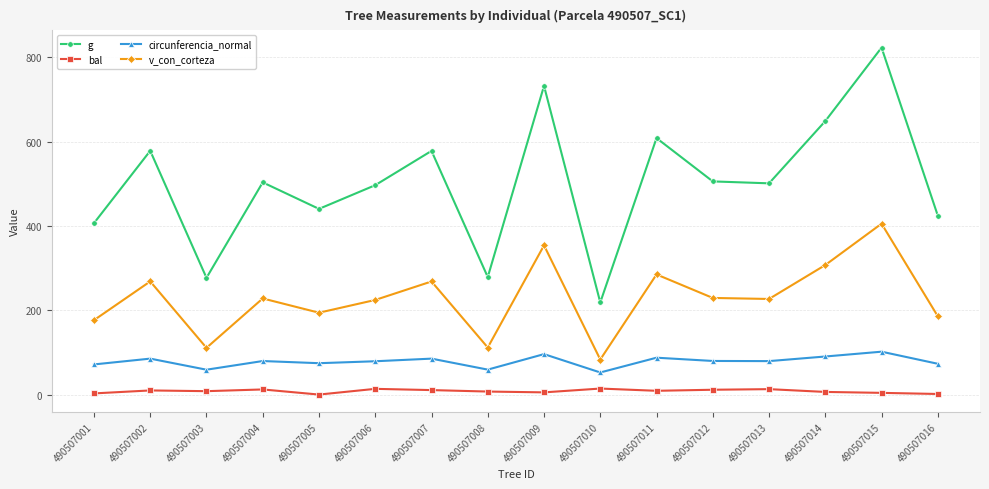

What is the value of the circunferencia_normal point at the 2nd from the left?

85.2